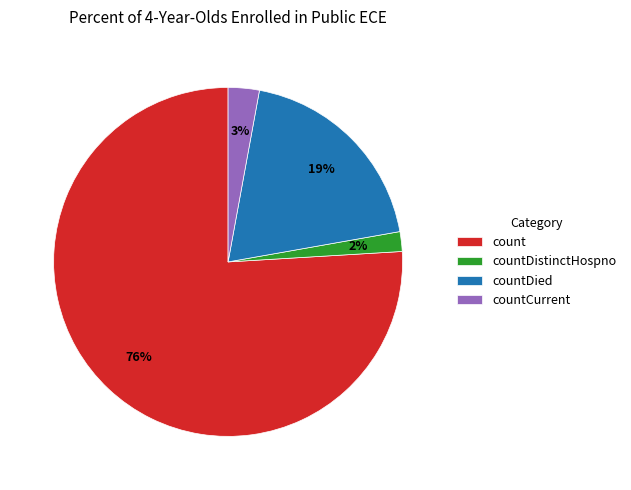

Is there any slice that represents more than half of the pie?

Yes